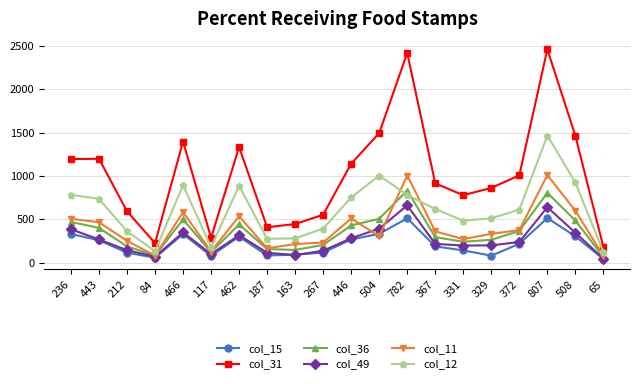

Which series has the widest spread of values?

col_31